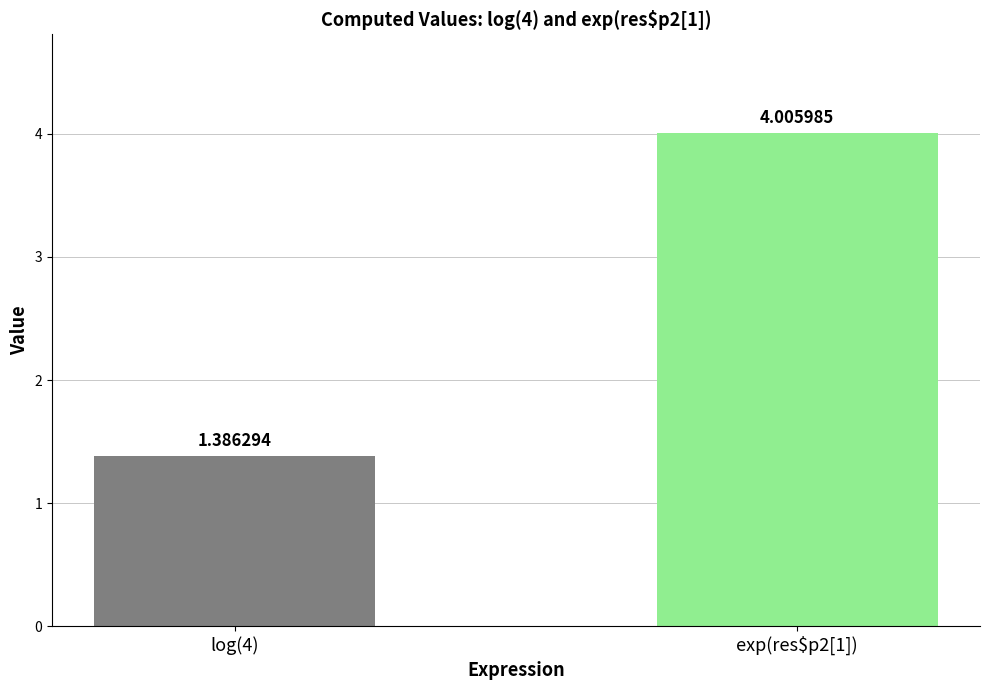

Rank the categories by value from lowest to highest.

log(4), exp(res$p2[1])